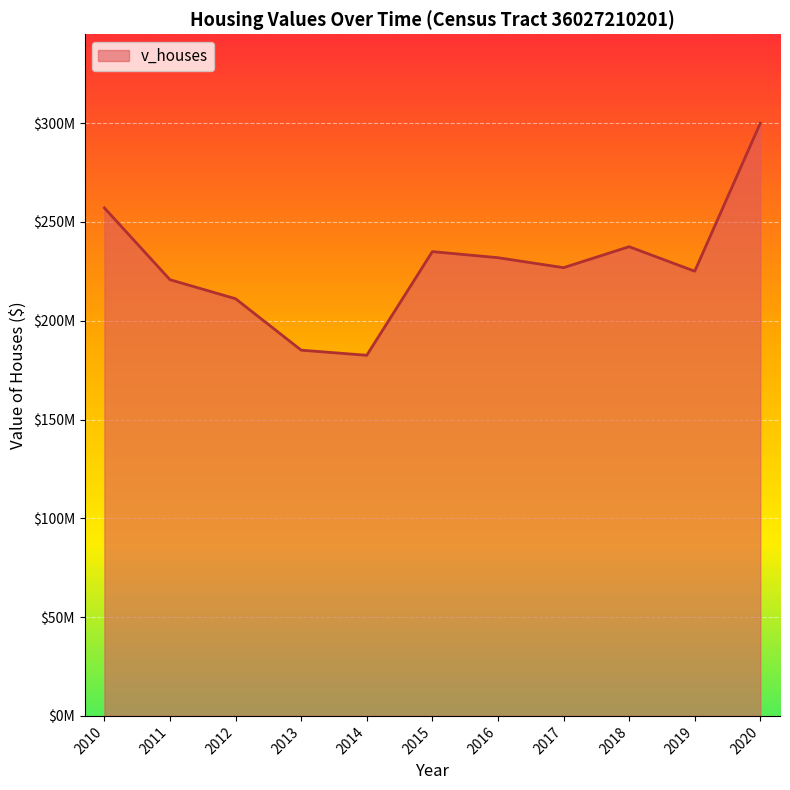

Is this an area chart (filled region under the line)?

Yes